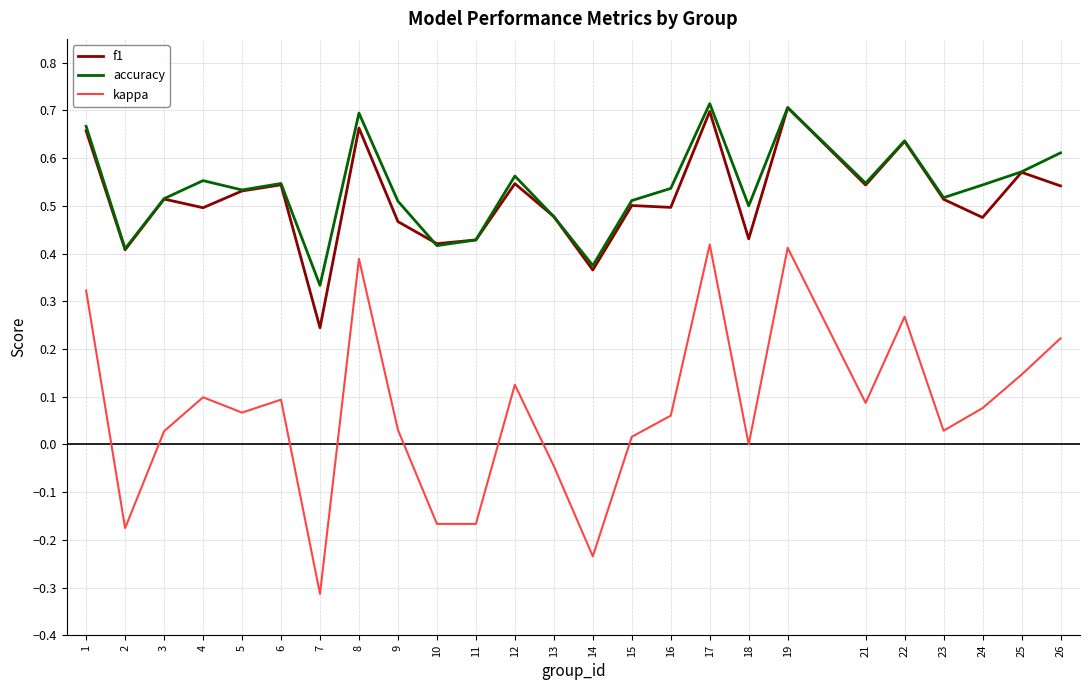

What are all the series names shown in the legend?

f1, accuracy, kappa